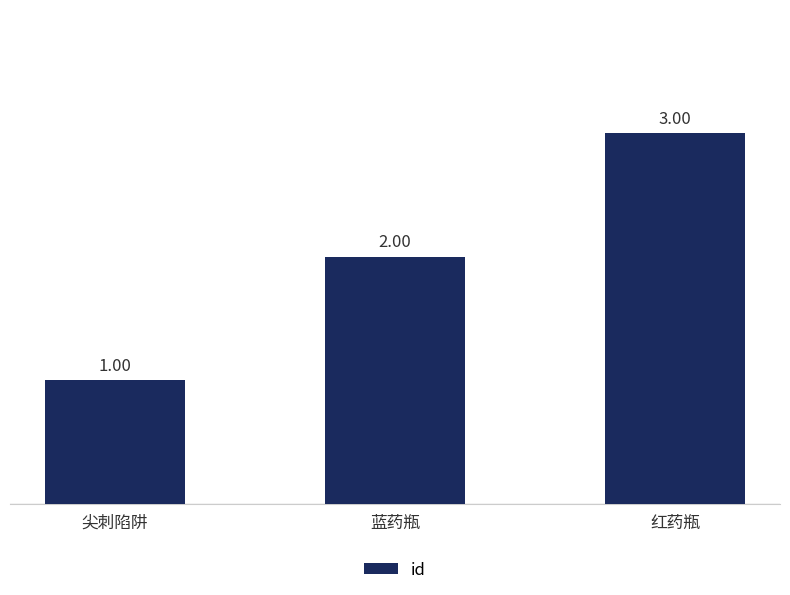

At which label is the value closest to 2?

蓝药瓶